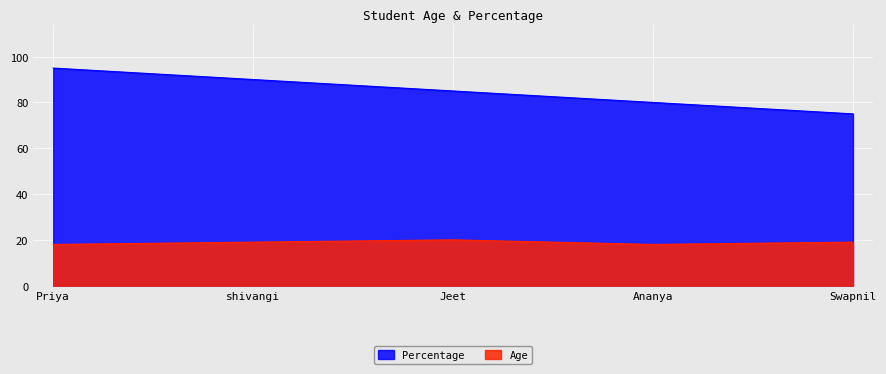

Is the value of Percentage at Priya greater than the value of Age at Priya?

Yes